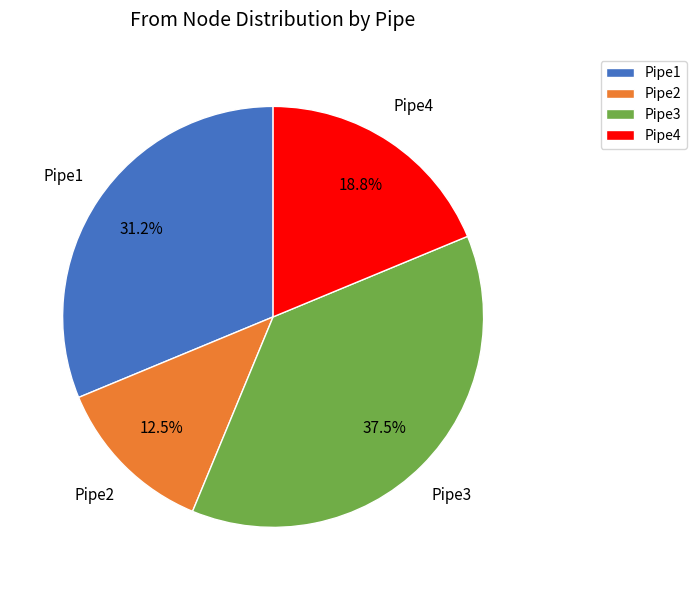

Between Pipe2 and Pipe4, which is larger?

Pipe4